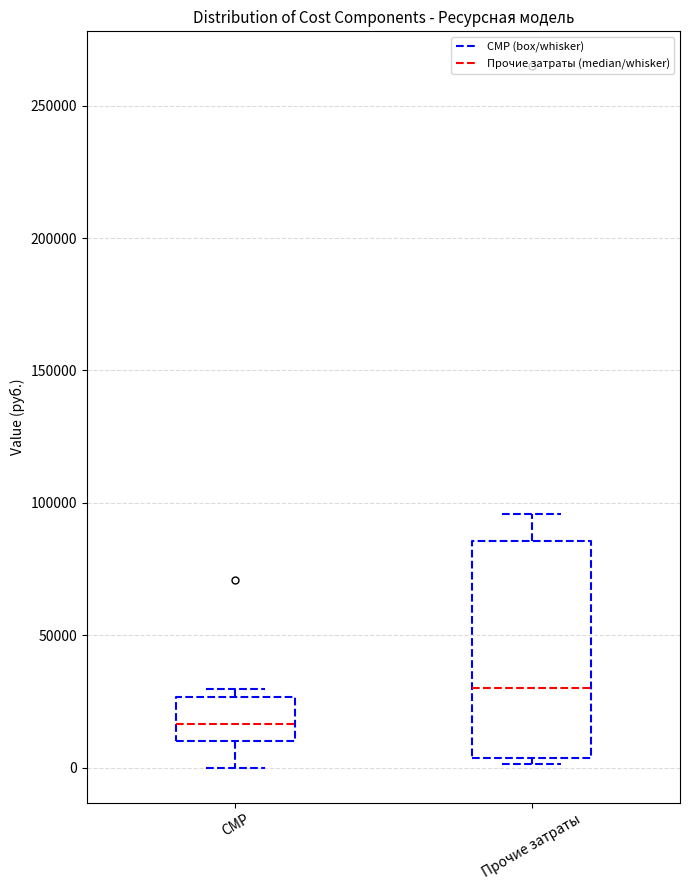

Reading left to right, read every box against the y-axis: the position of its median line, the range the box covers, and the ends of its whiskers. The values are not printed on the chart, so give them approximately, as read against the axis.

СМР: median 15000, box 10000 to 25000, whiskers 0 to 30000
Прочие затраты: median 30000, box 5000 to 85000, whiskers 0 to 95000